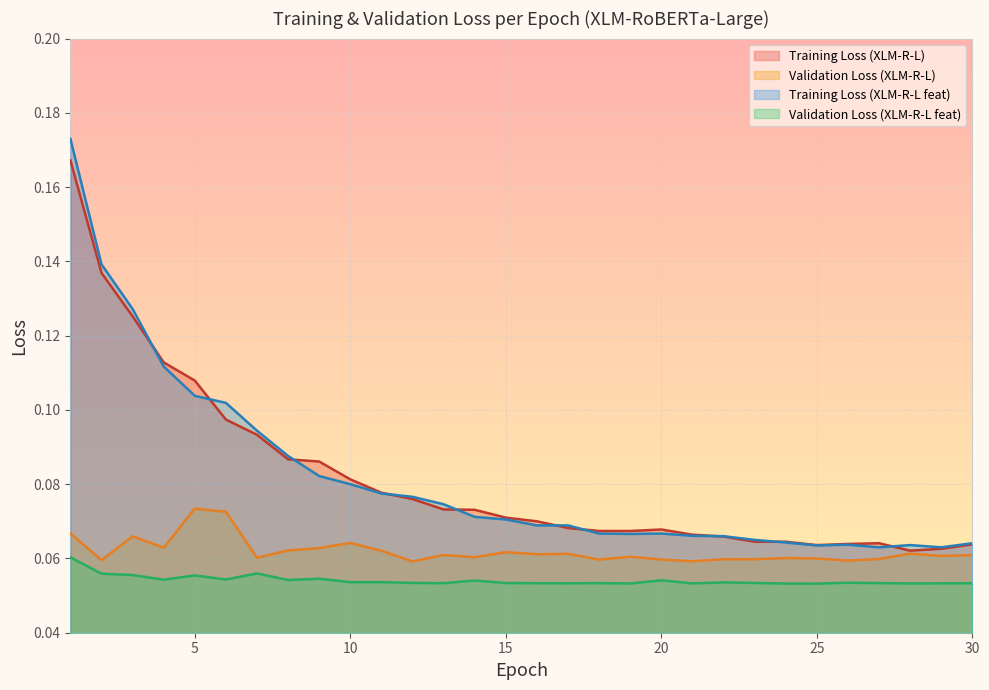

Which category has the highest value across all series?

1